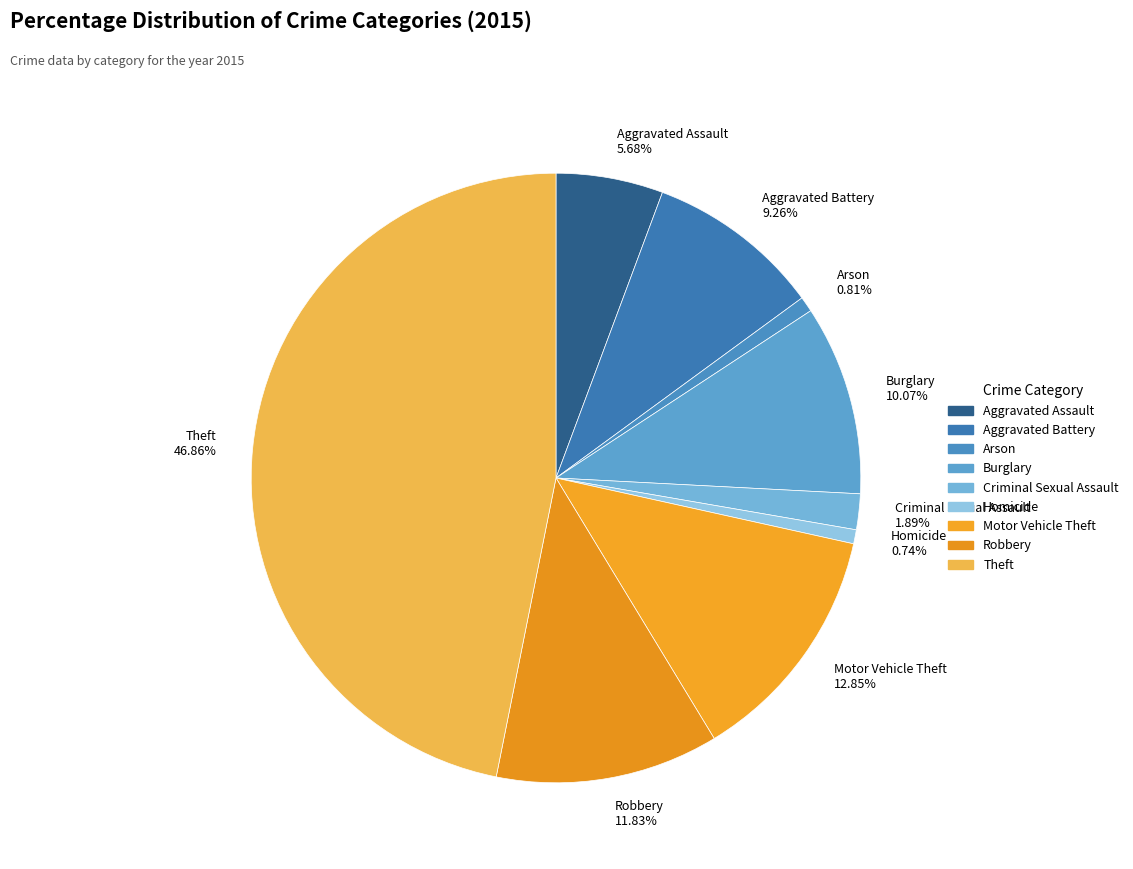

What is the largest slice in the pie chart?

Theft